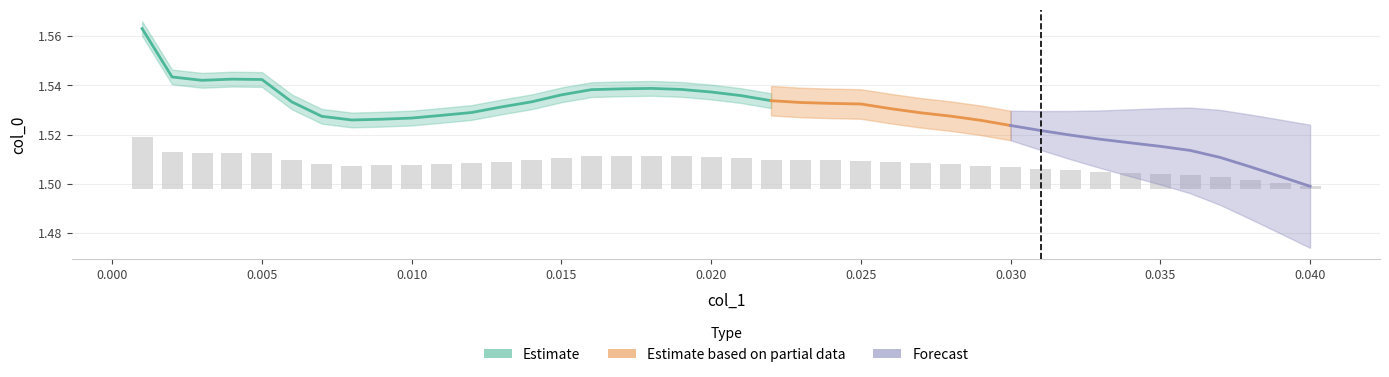

What position from the left is 0.015?

15